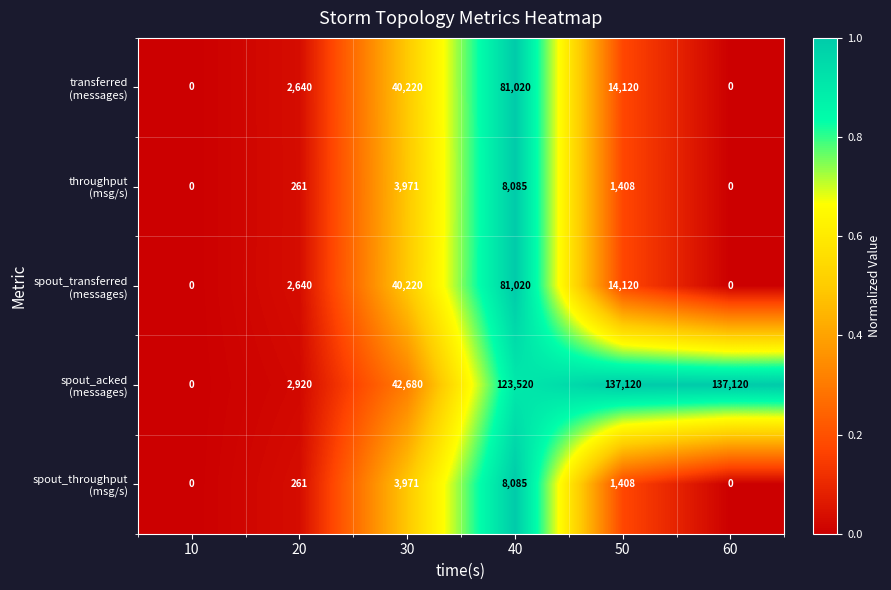

What is the greatest value displayed?

137120